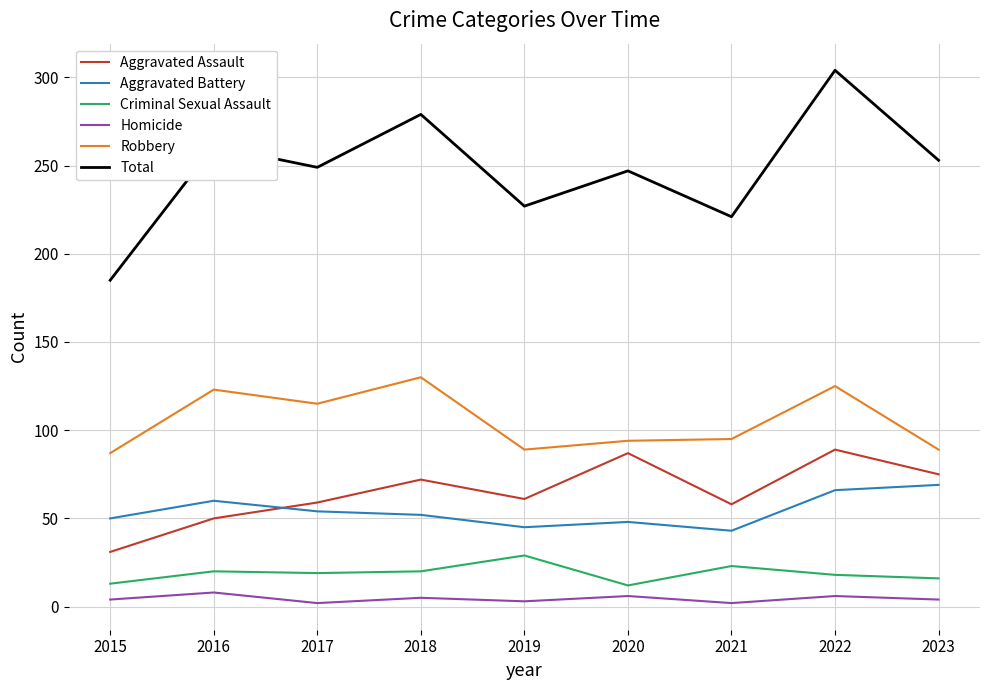

Between 2016 and 2022, which series saw the biggest shift?

Total